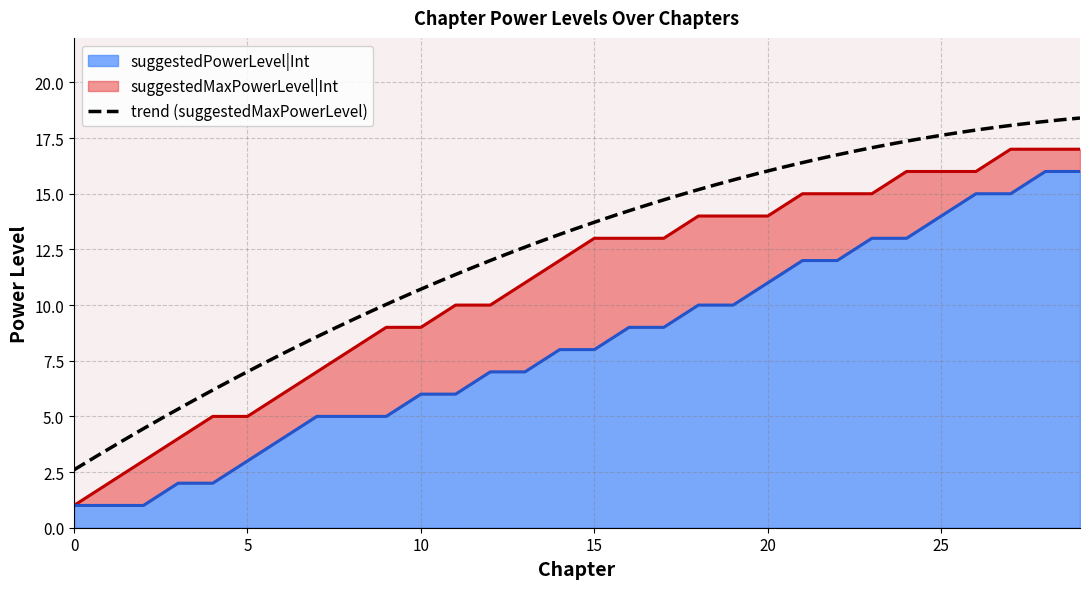

Is the value of suggestedMaxPowerLevel|Int at 9 greater than the value of suggestedPowerLevel|Int at 20?

No